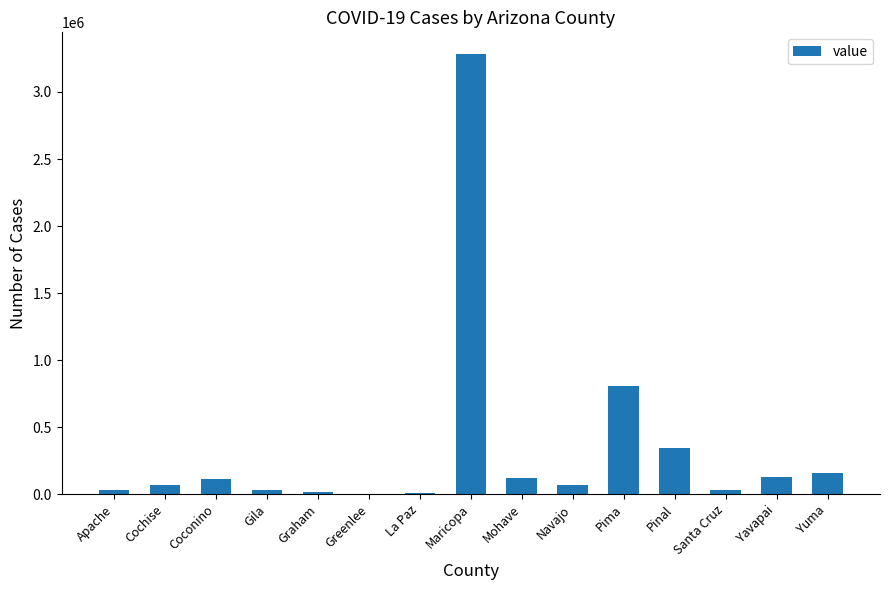

What is the average value?

348133